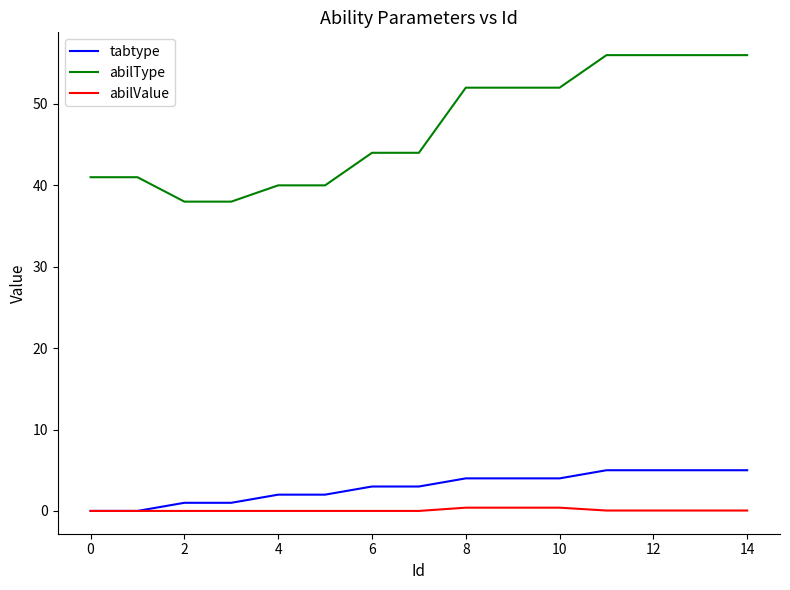

Which series has the largest range (max minus min)?

abilType